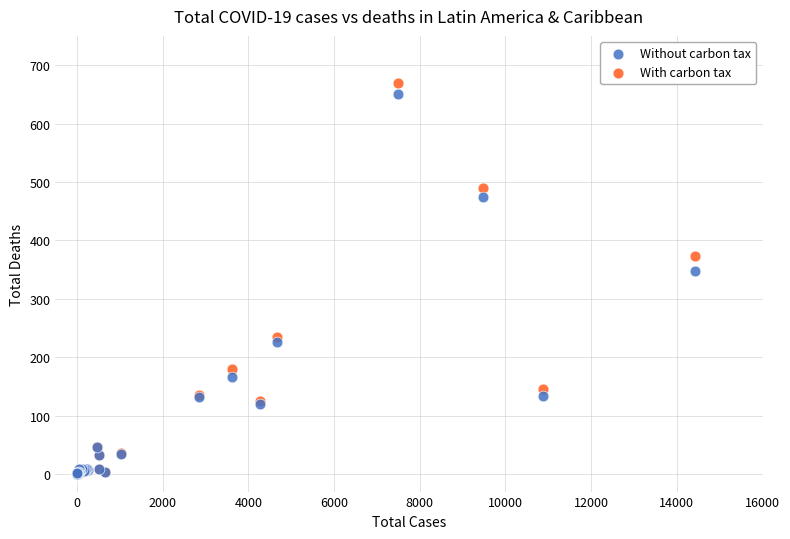

In the Without carbon tax series, what Y value is closest to 325?

348